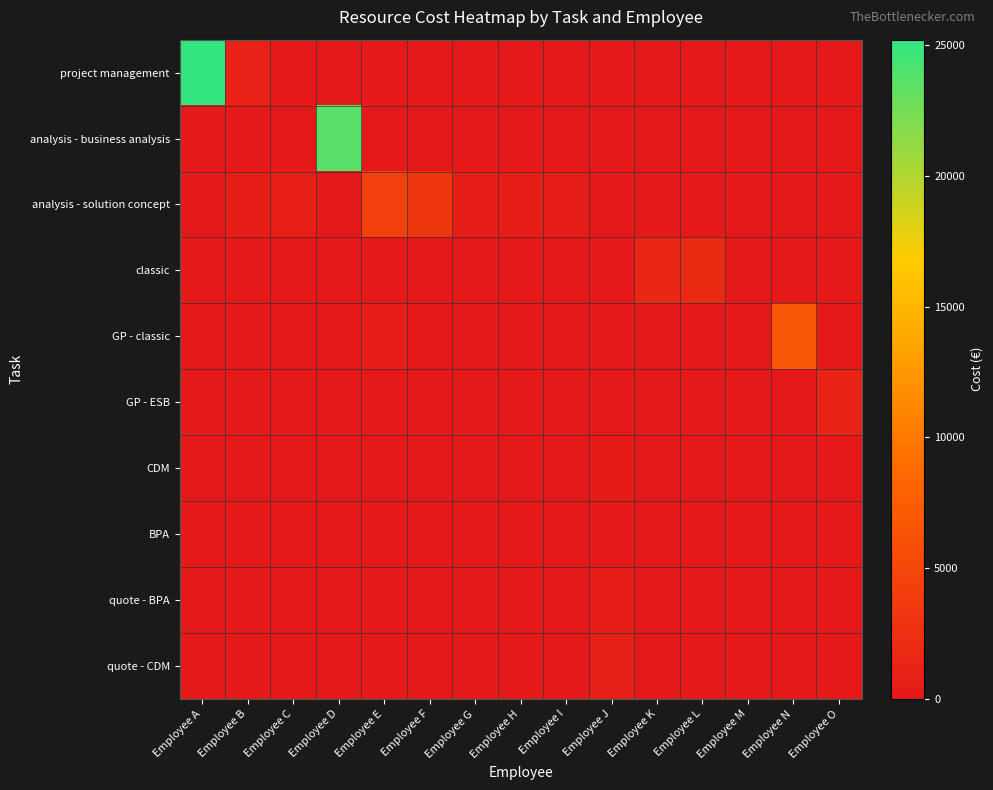

Which series has the largest total across all categories?

project management